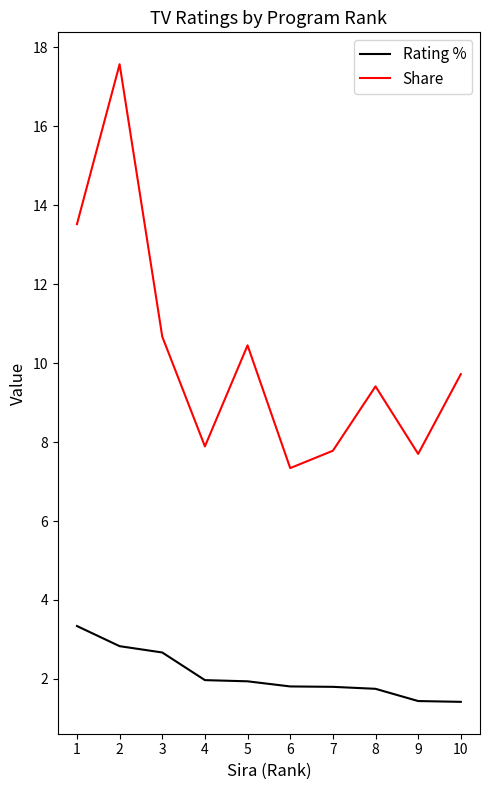

What is the average value of the Rating % series?

2.1